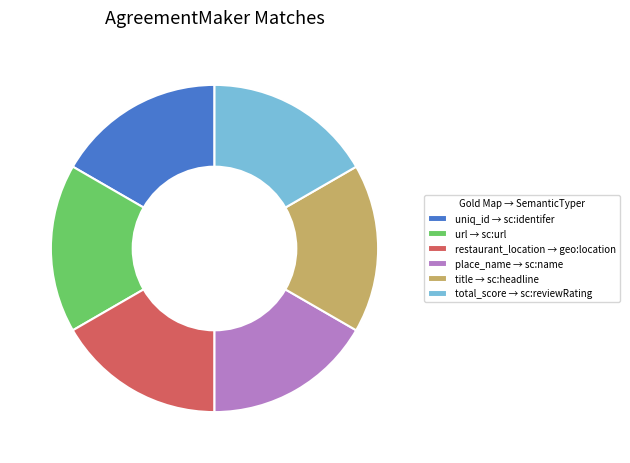

Do place_name → sc:name and restaurant_location → geo:location together represent more than half of the pie?

No